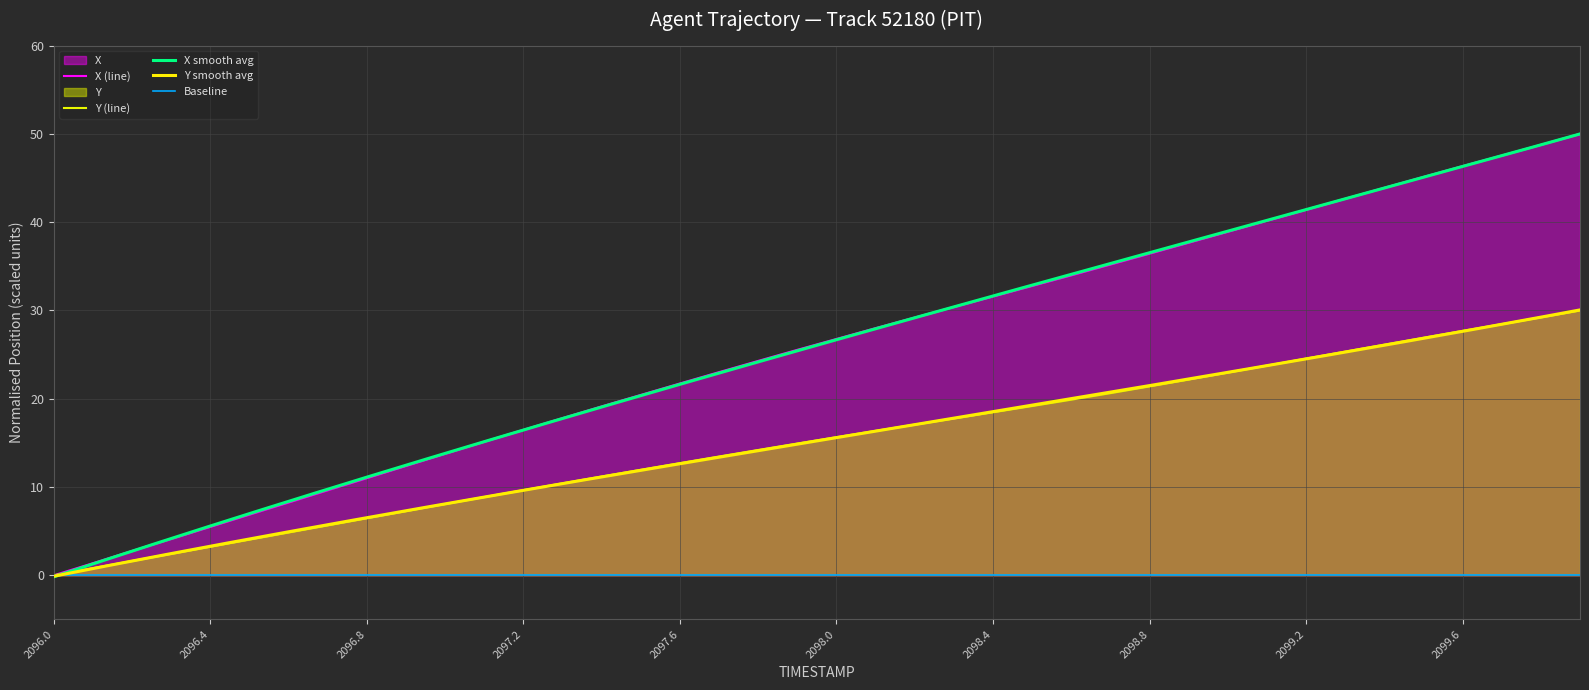

True or false: Y (line) has a value of 18.5 at 2098.4.

True